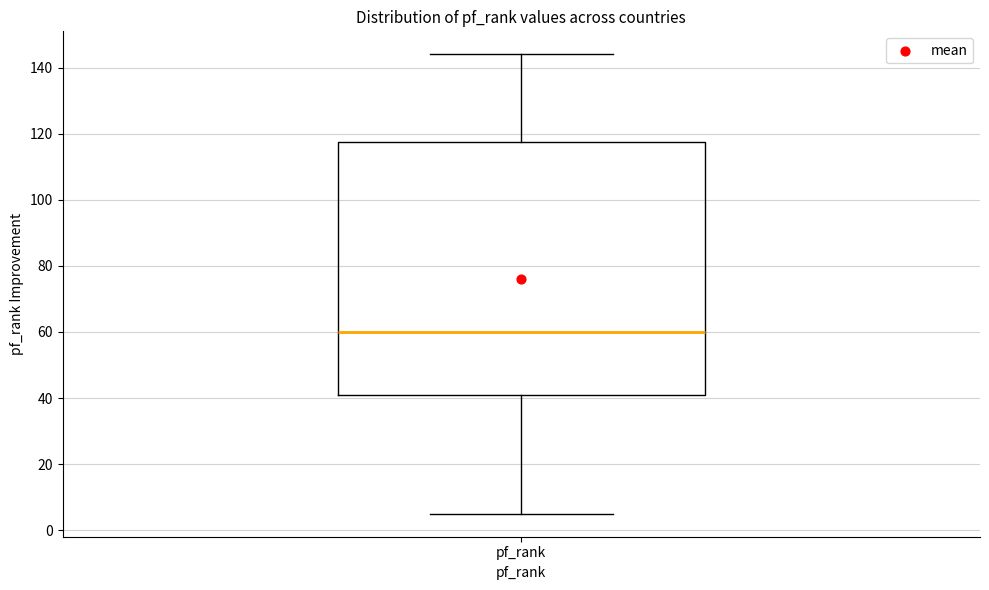

Read this box plot against the y-axis: the position of the median line, the range covered by the box, and the ends of both whiskers. The values are not printed on the chart, so give them approximately, as read against the axis.

median 60, box 42 to 118, whiskers 6 to 144